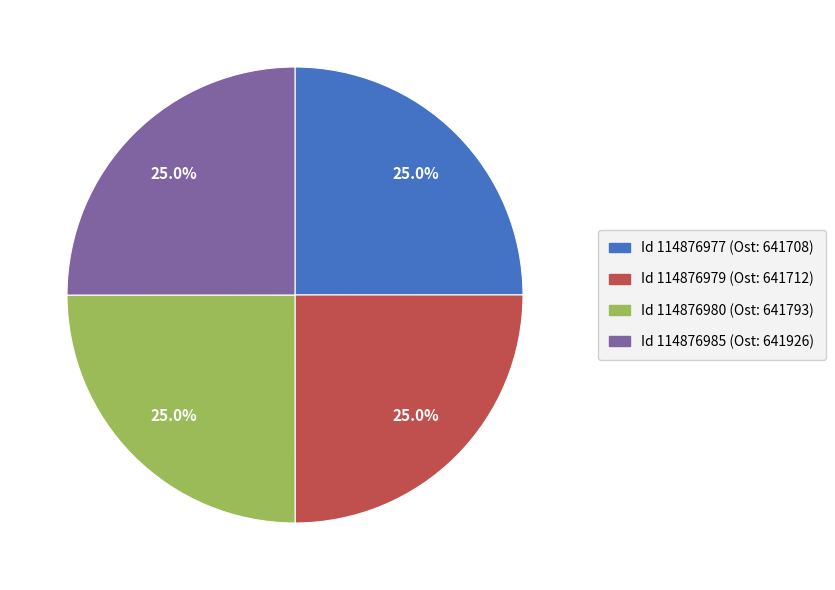

How many slices are in this pie chart?

4